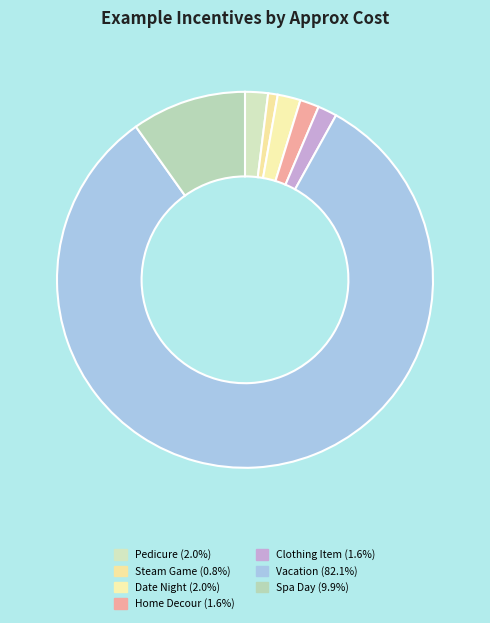

Approximately how many times larger is the value at Spa Day compared to Steam Game?

12.0